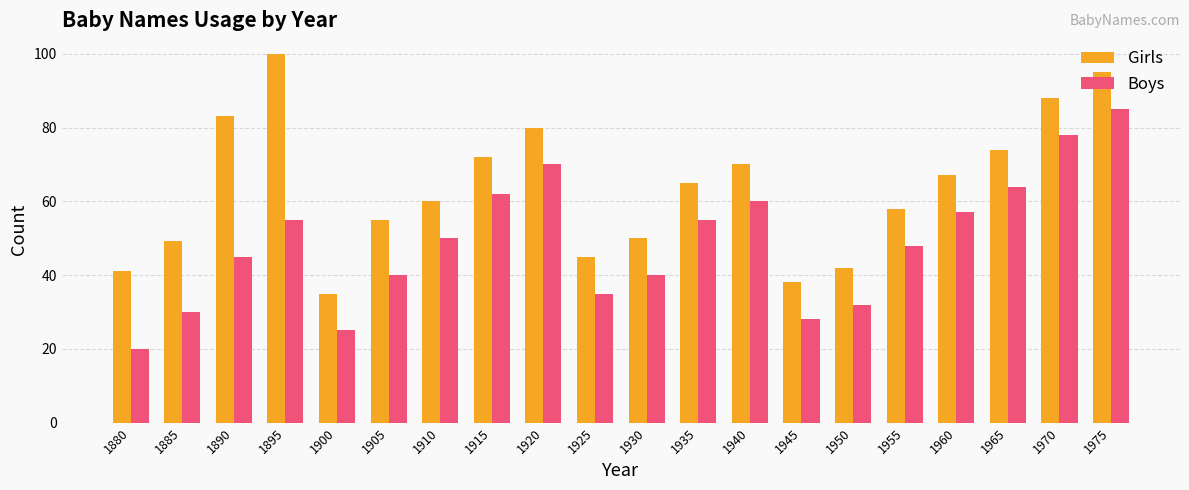

What is the spread (max minus min) of values at 1945?

10.0